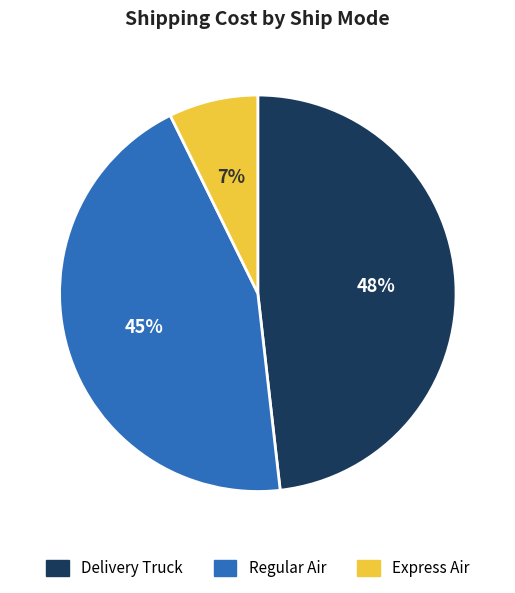

Which slice is the smallest?

Express Air